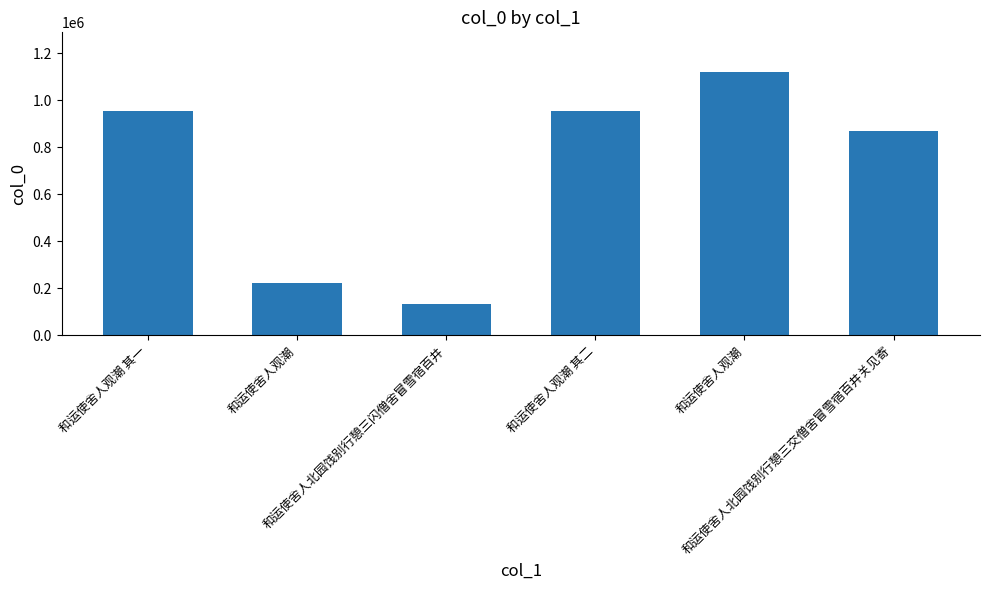

What is the ratio of the value at 和运使舍人观潮 to the value at 和运使舍人观潮 其一?

0.2